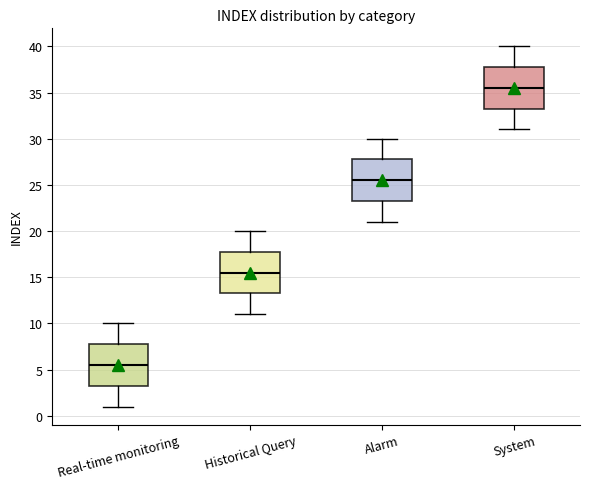

Where is the lower edge of the box for Historical Query on the y-axis? The values are not printed on the chart, so give them approximately, as read against the axis.

13.5